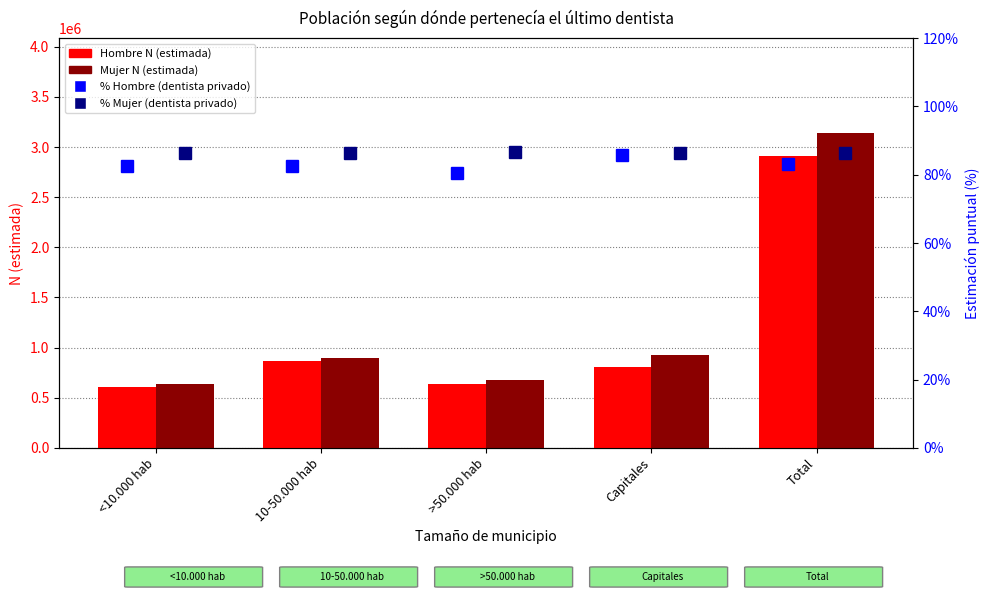

What is the difference between the maximum and minimum values in the Hombre N (estimada) series?

2303425.0